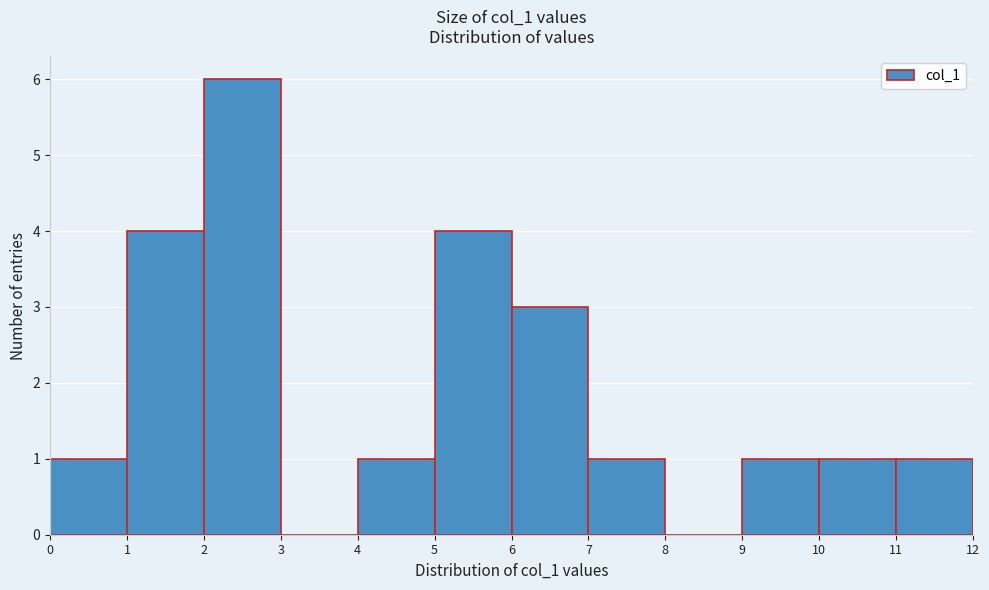

Reading left to right, list every bar in this chart as the range it spans on the x-axis followed by its height. The values are not printed on the chart, so give them approximately, as read against the axis.

0 to 1: 1
1 to 2: 4
2 to 3: 6
3 to 4: 0
4 to 5: 1
5 to 6: 4
6 to 7: 3
7 to 8: 1
8 to 9: 0
9 to 10: 1
10 to 11: 1
11 to 12: 1